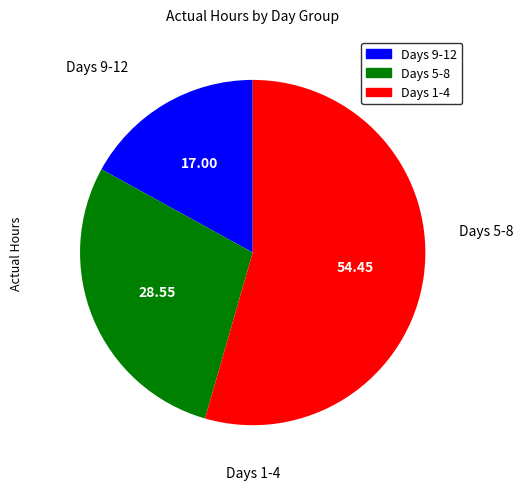

Which slice is the smallest?

Days 9-12